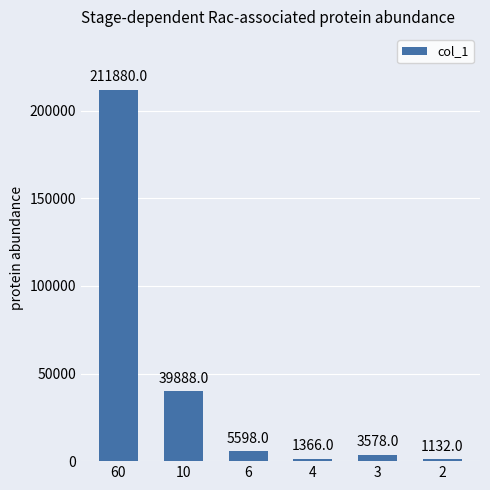

What is the value of the 1st bar from the left?

211880